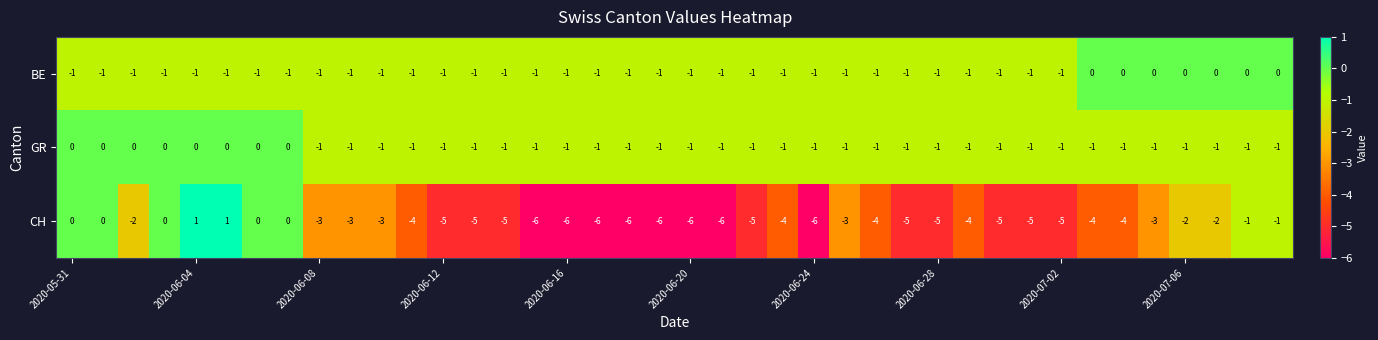

Which series has the largest total across all categories?

GR